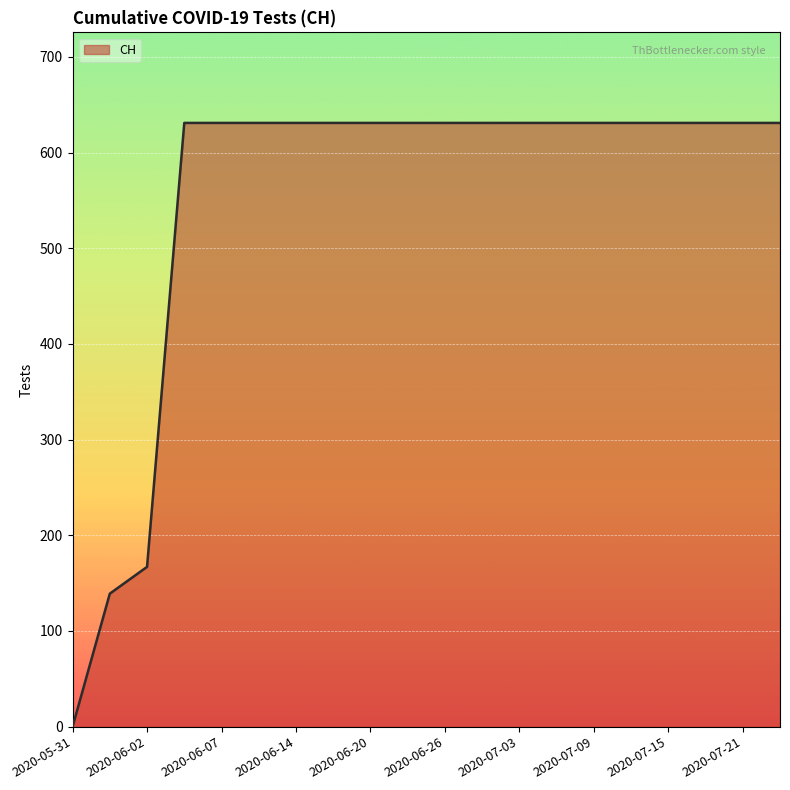

What is the maximum value shown in the chart?

631